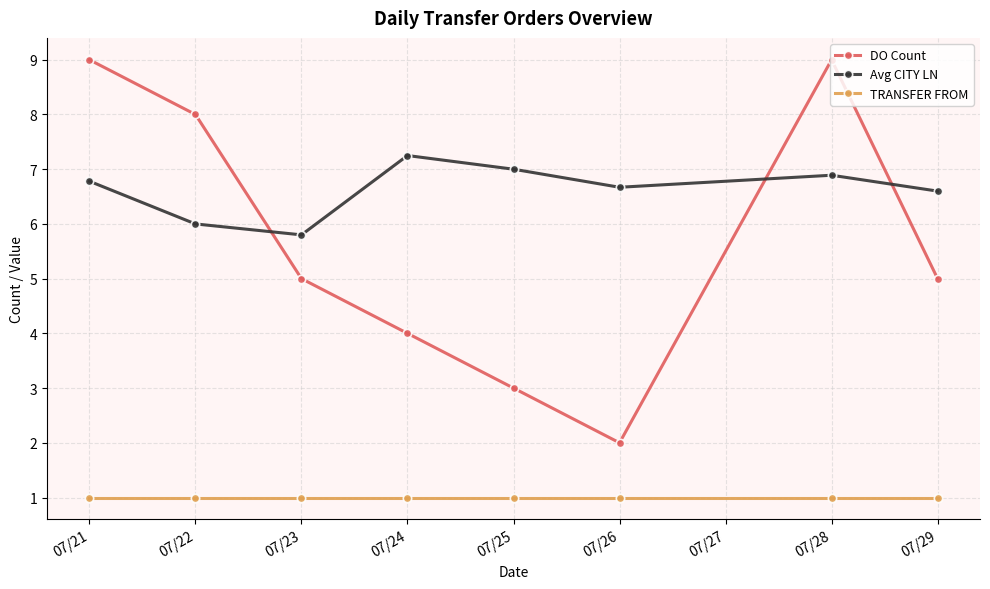

Is it true that DO Count equals 1.6 at 07/22?

False